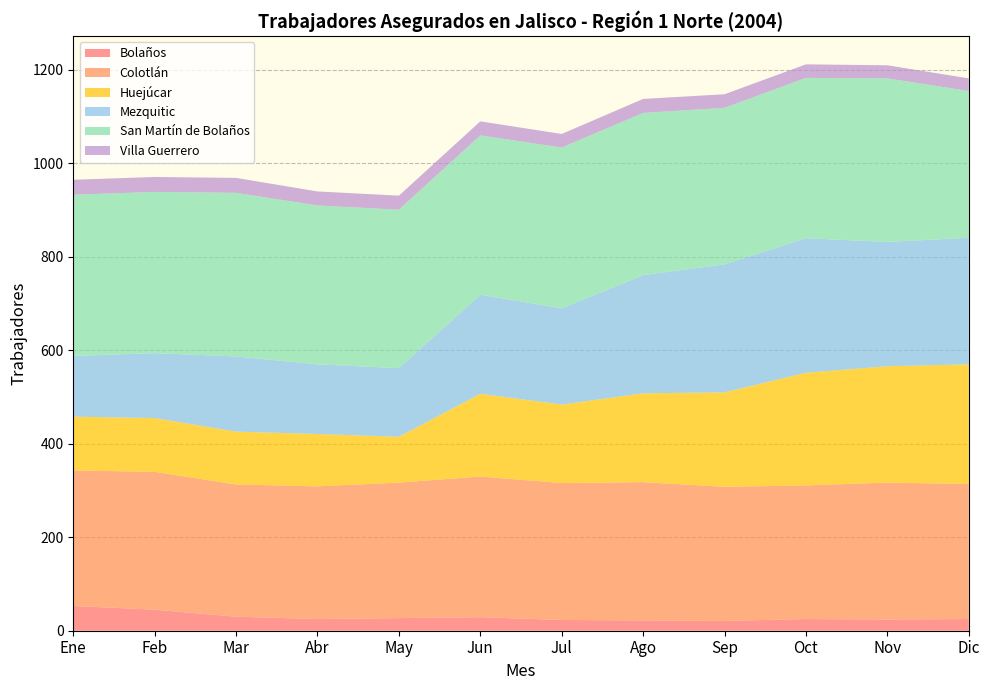

Reading left to right, extract all data points from this chart.

Bolaños: Ene=53	Feb=45	Mar=30	Abr=25	May=27	Jun=29	Jul=23	Ago=22	Sep=21	Oct=25	Nov=24	Dic=25
Colotlán: Ene=290	Feb=295	Mar=283	Abr=284	May=290	Jun=301	Jul=293	Ago=296	Sep=287	Oct=286	Nov=293	Dic=289
Huejúcar: Ene=115	Feb=115	Mar=113	Abr=112	May=98	Jun=177	Jul=168	Ago=190	Sep=202	Oct=241	Nov=249	Dic=256
Mezquitic: Ene=130	Feb=139	Mar=161	Abr=149	May=147	Jun=212	Jul=206	Ago=253	Sep=274	Oct=288	Nov=266	Dic=271
San Martín de Bolaños: Ene=345	Feb=345	Mar=350	Abr=340	May=339	Jun=341	Jul=344	Ago=347	Sep=335	Oct=343	Nov=350	Dic=314
Villa Guerrero: Ene=32	Feb=32	Mar=32	Abr=30	May=30	Jun=30	Jul=29	Ago=30	Sep=29	Oct=29	Nov=28	Dic=27